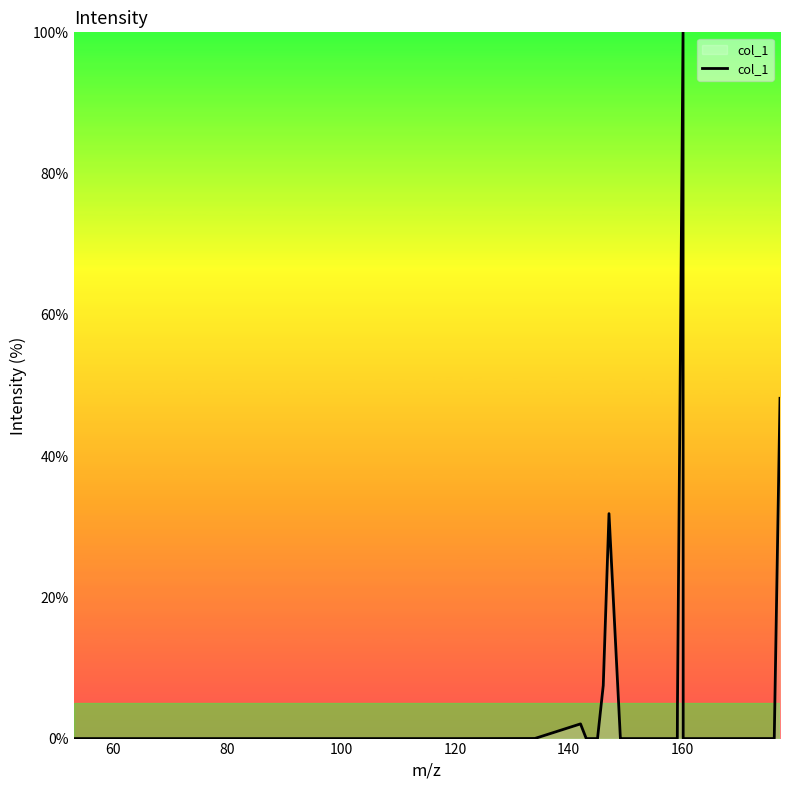

What is the maximum value shown in the chart?

100.0